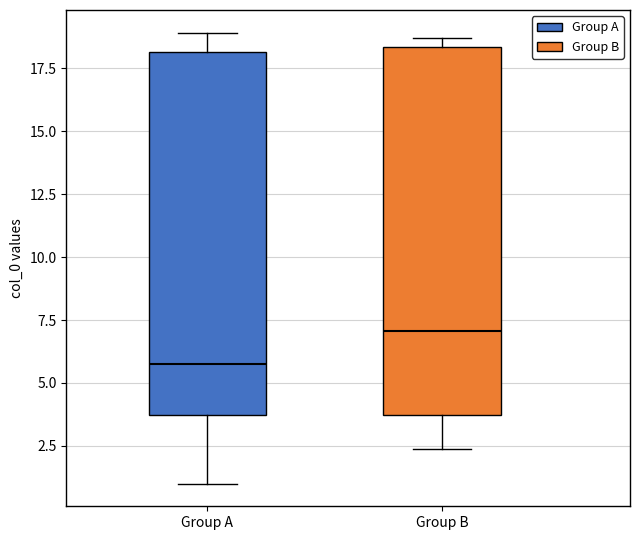

Where does the upper whisker of the box for Group A end on the y-axis? The values are not printed on the chart, so give them approximately, as read against the axis.

19.0